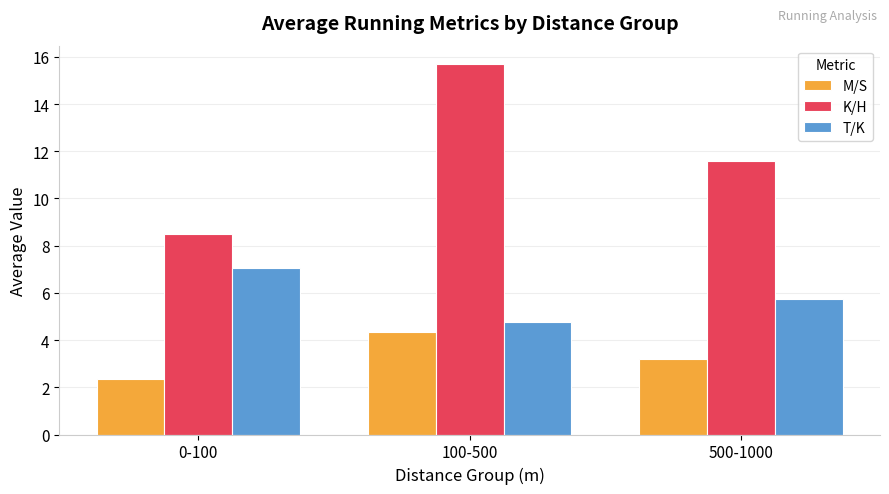

Reading right to left, list all the values displayed in this chart.

M/S: 3.2	4.4	2.4
K/H: 11.6	15.7	8.5
T/K: 5.7	4.8	7.1